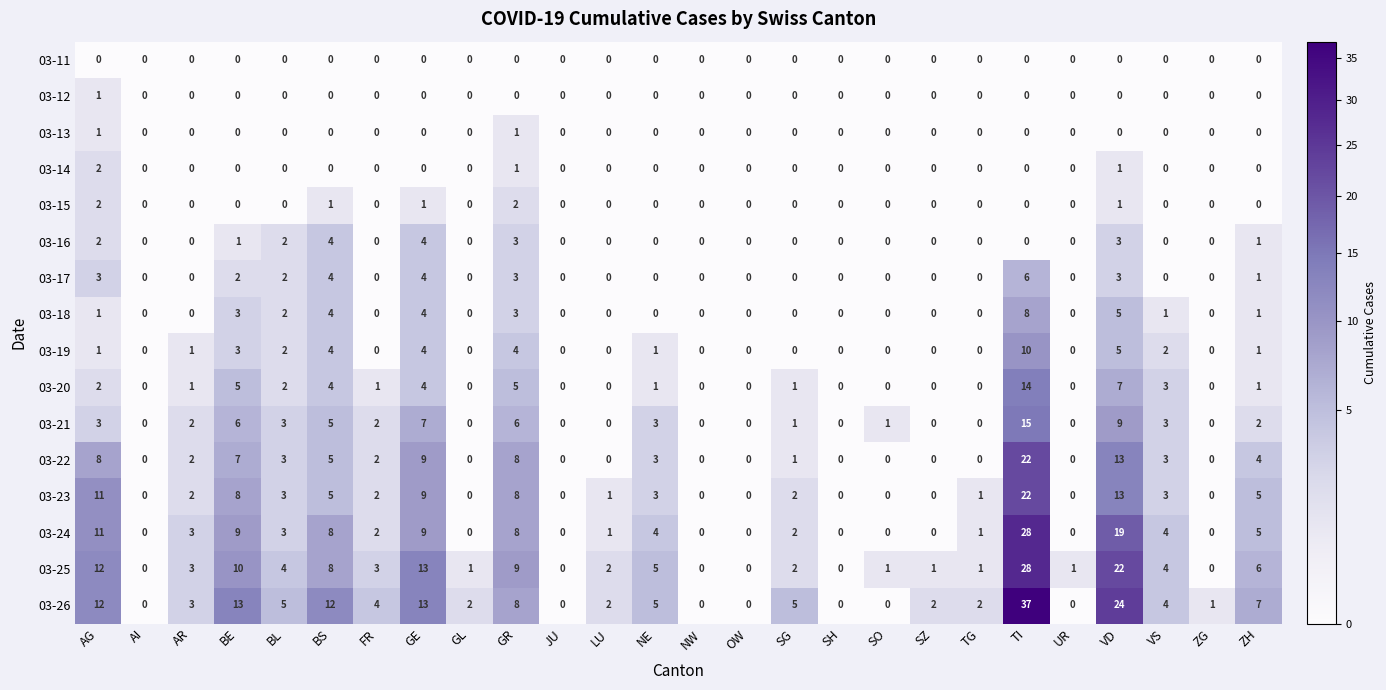

Is it true that 03-22 equals 4 at VD?

False